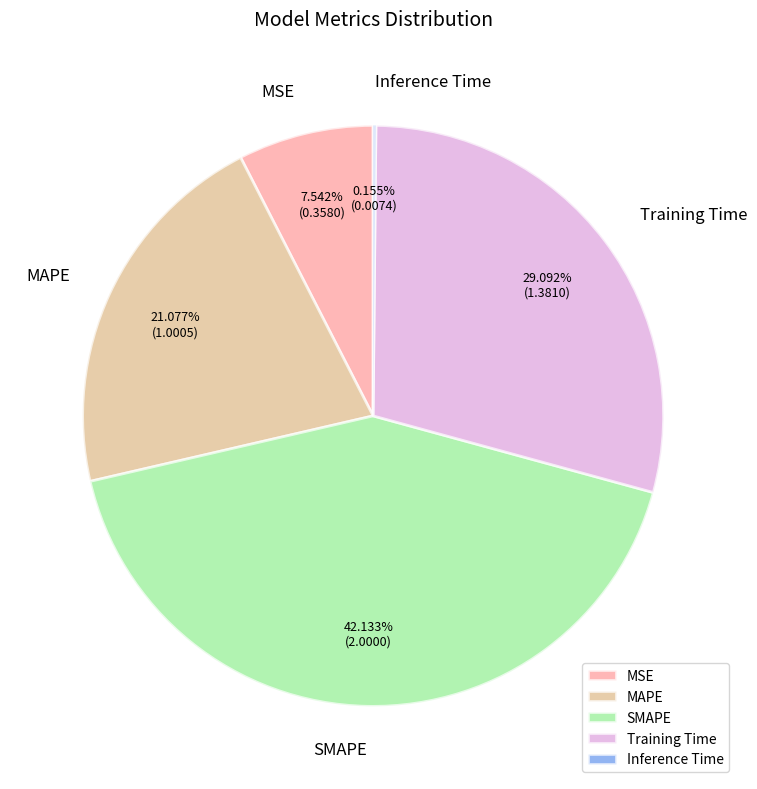

Which category has the biggest portion of the pie?

SMAPE